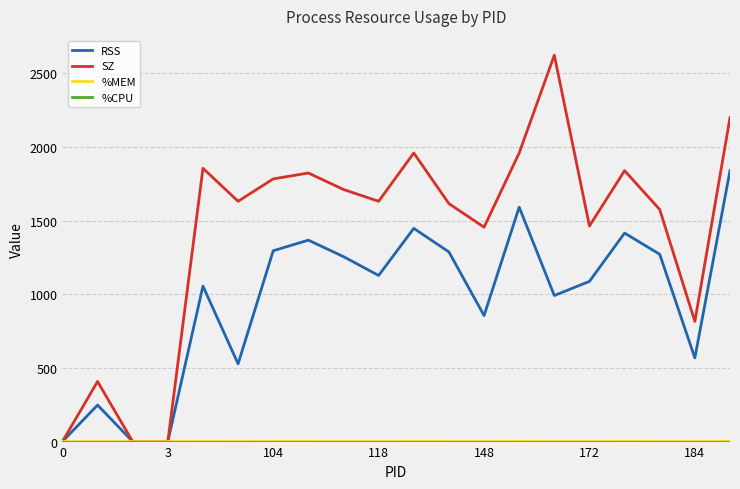

Which series has the widest spread of values?

SZ